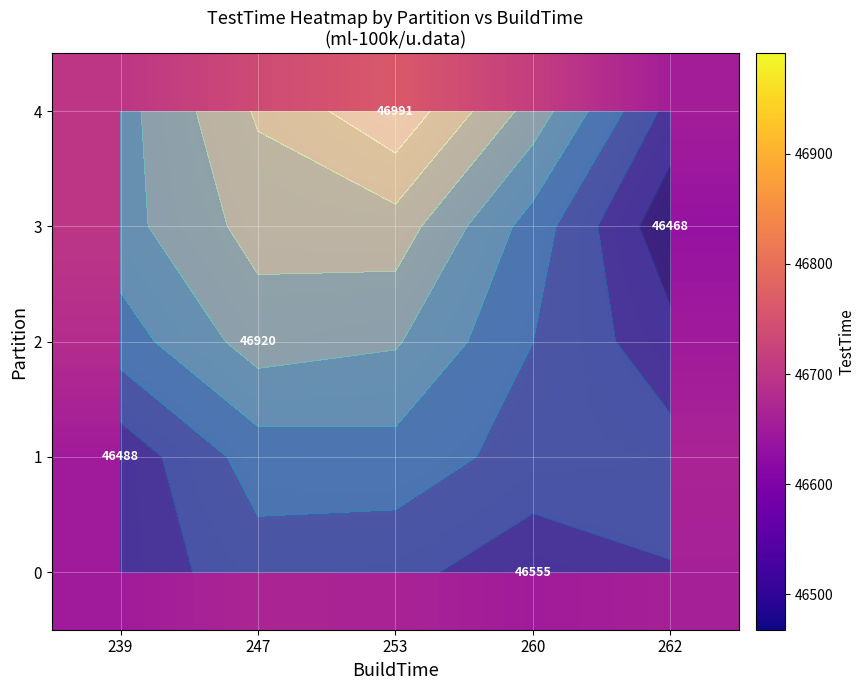

Rank the series by their maximum value, from highest to lowest.

4, 3, 2, 1, 0